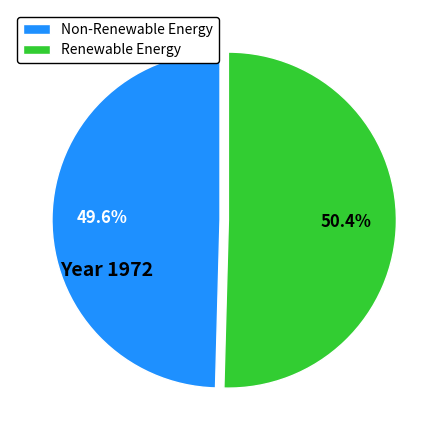

Does any single category account for the majority?

Yes